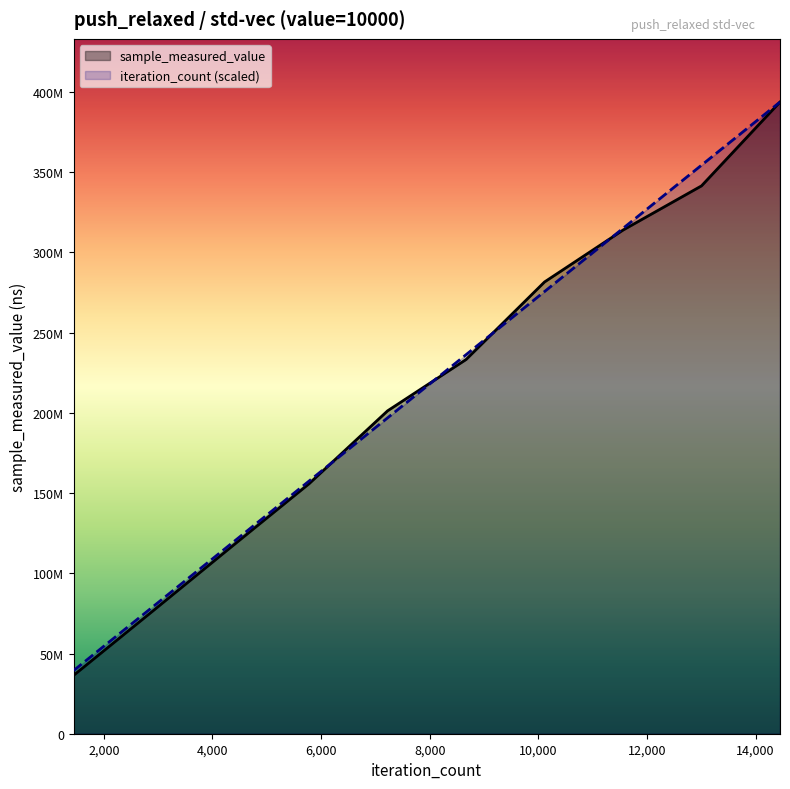

True or false: sample_measured_value has a value of 610853713.8 at 14450.

False